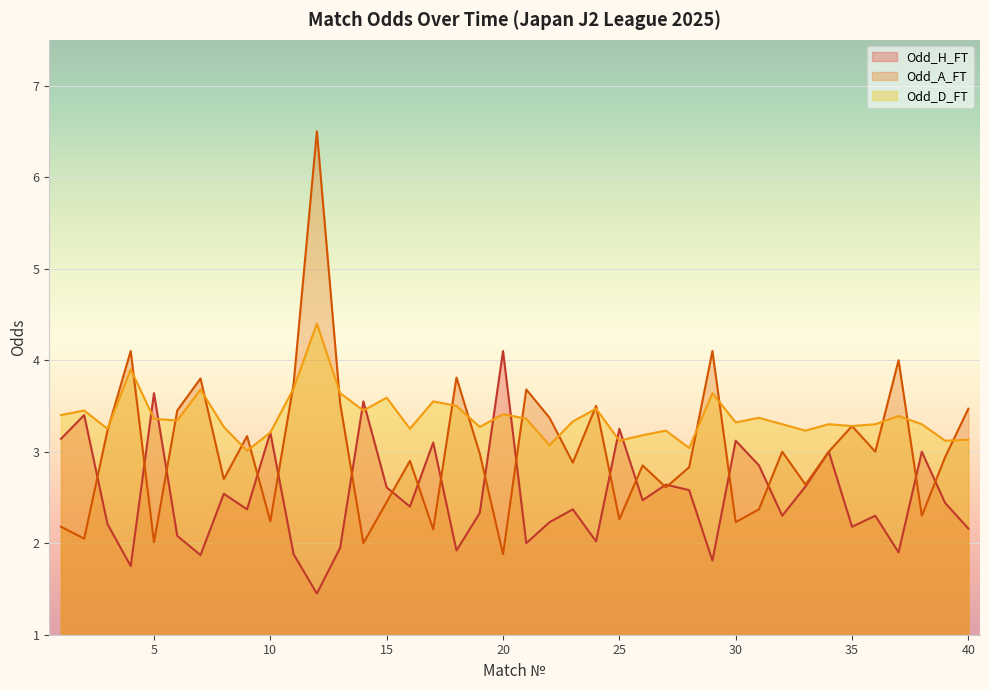

What are all the series names shown in the legend?

Odd_H_FT, Odd_A_FT, Odd_D_FT